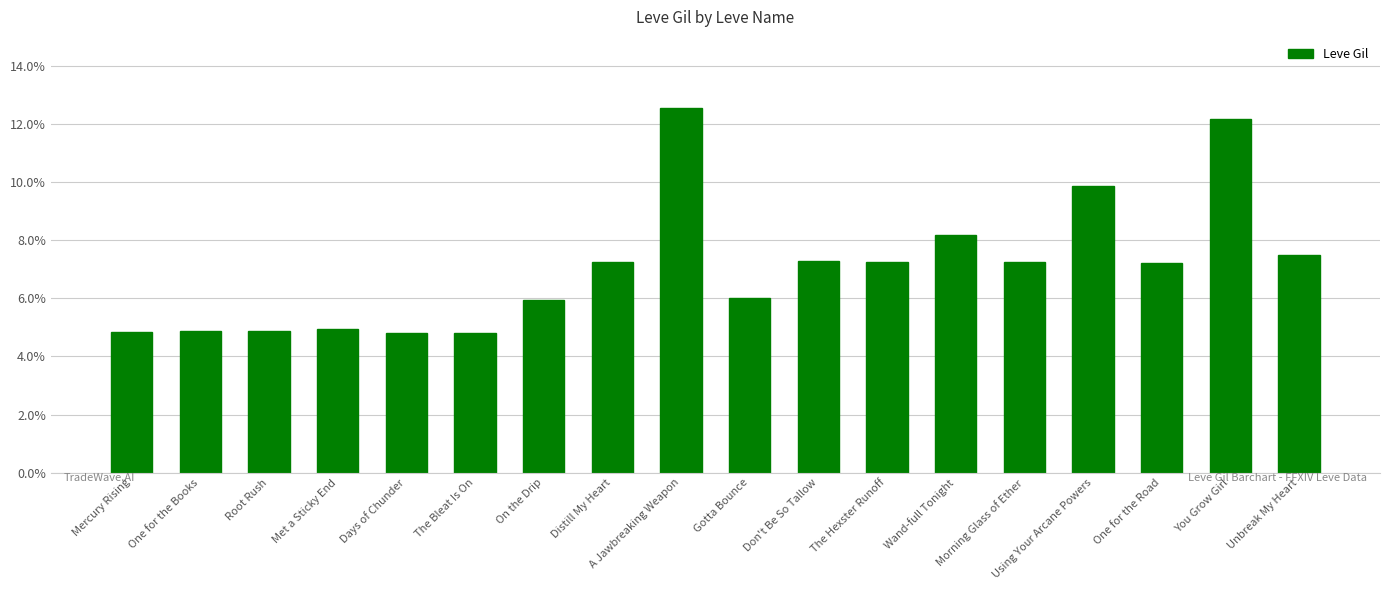

What is the change in value from Mercury Rising to One for the Books?

+1